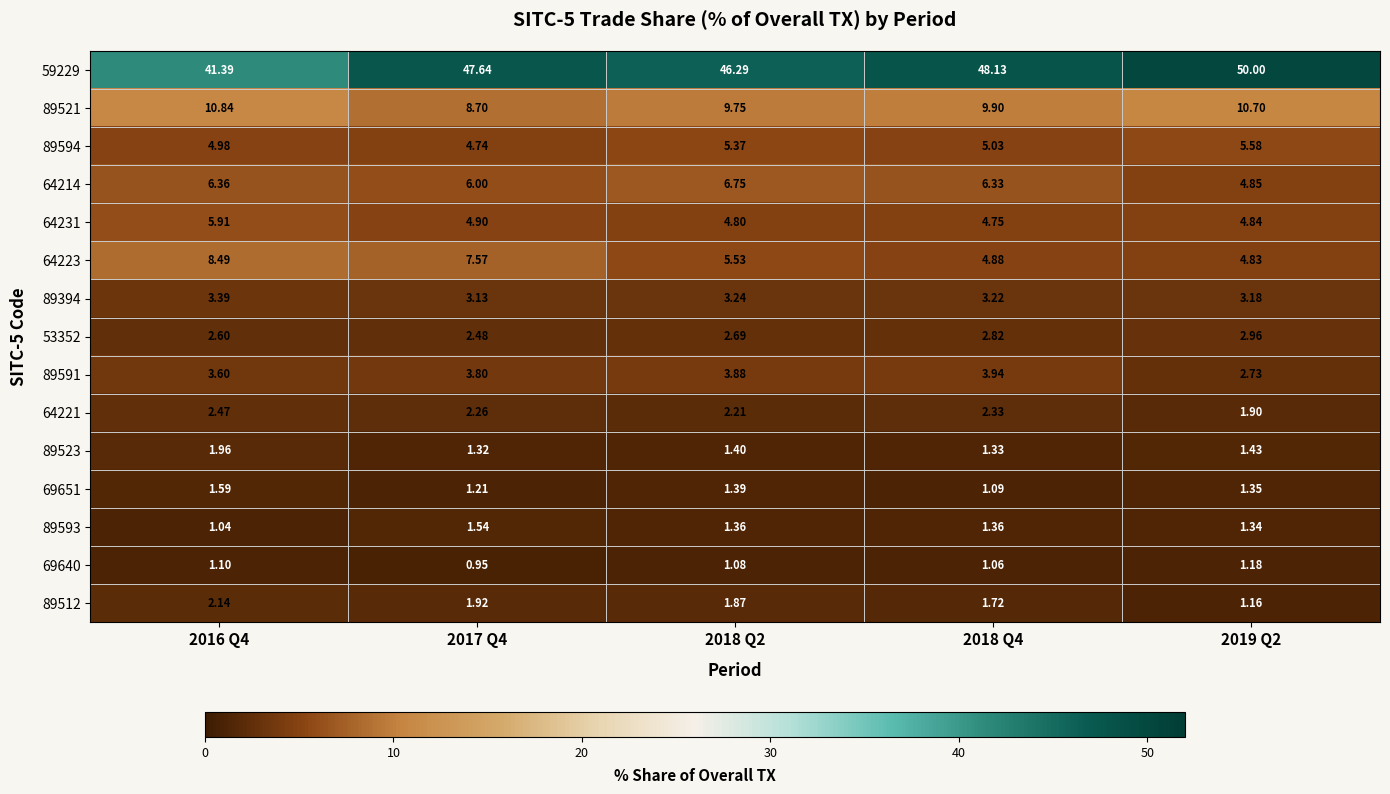

Rank the series by their maximum value, from lowest to highest.

69640, 89593, 69651, 89523, 89512, 64221, 53352, 89394, 89591, 89594, 64231, 64214, 64223, 89521, 59229